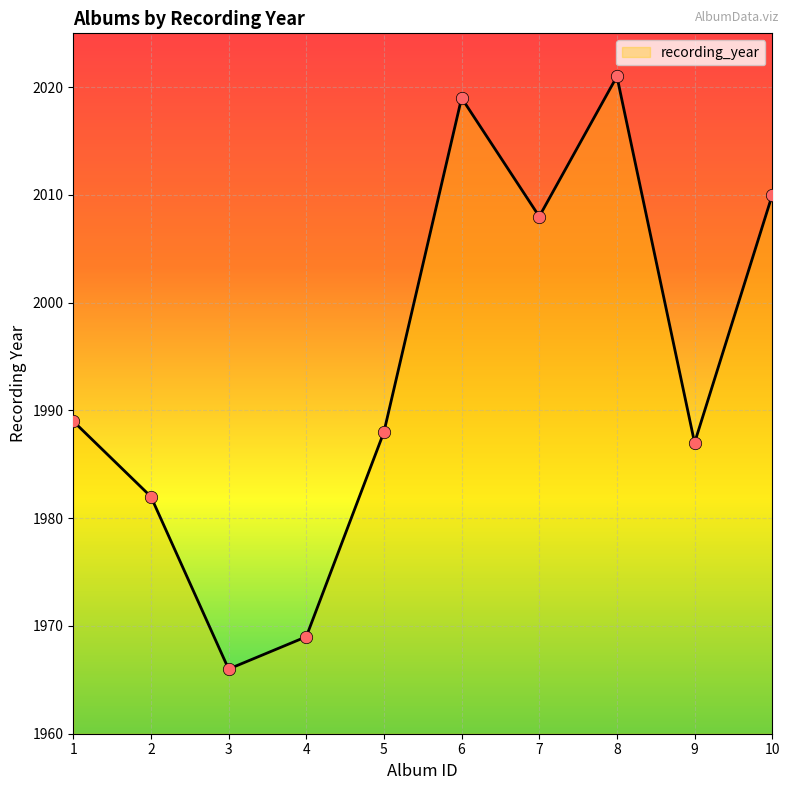

What is the ratio of the value at 3 to the value at 7?

1.0